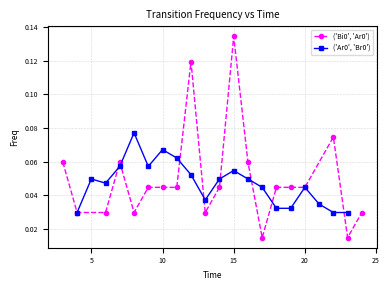

How many categories are shown in the chart?

20